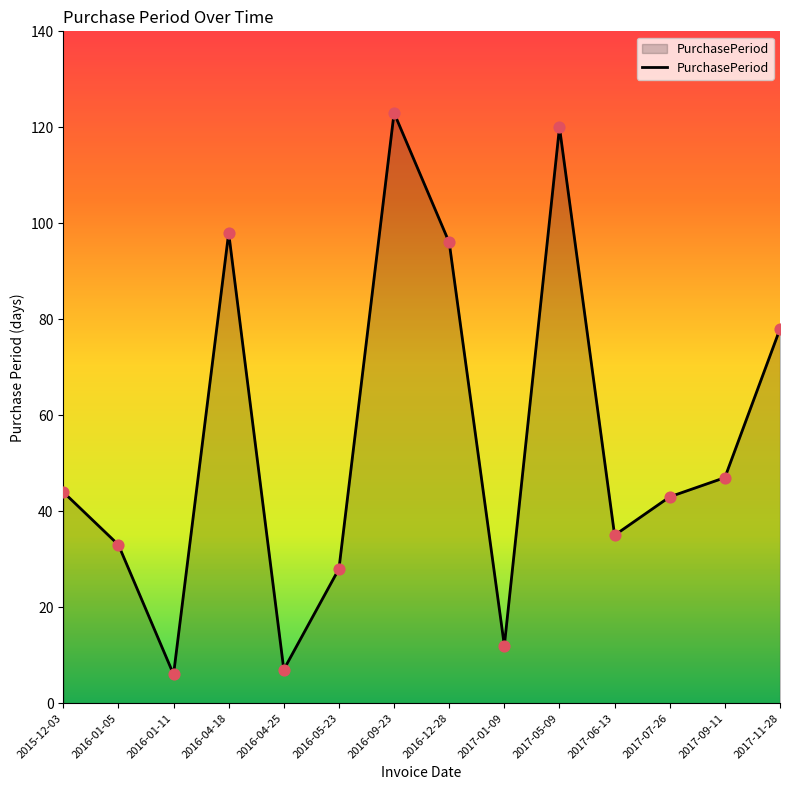

Approximately how many times larger is the value at 2017-06-13 compared to 2017-05-09?

0.3